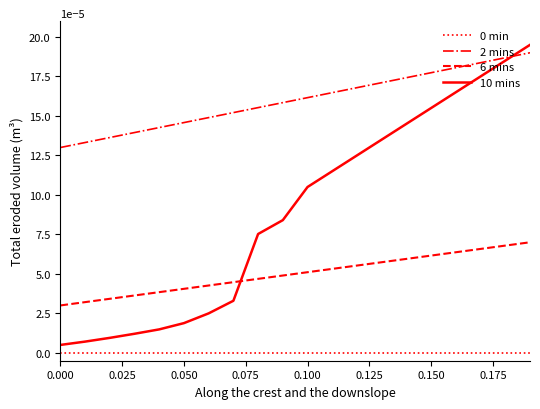

True or false: 10 mins and 0 min cross at least once.

False